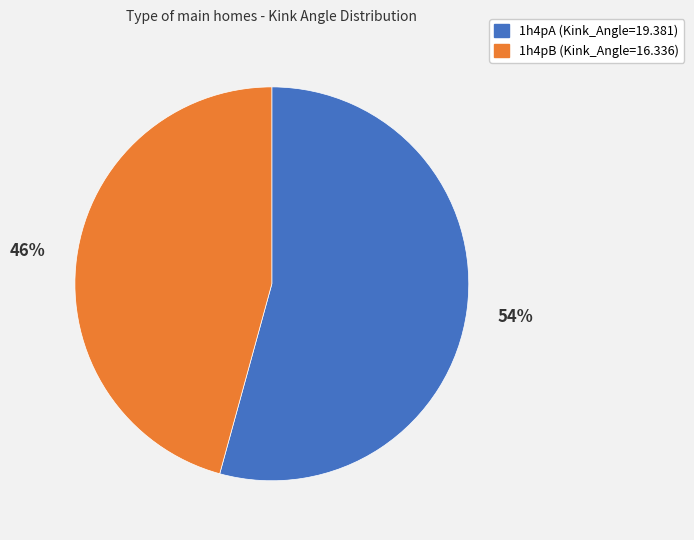

Which category has the biggest portion of the pie?

1h4pA